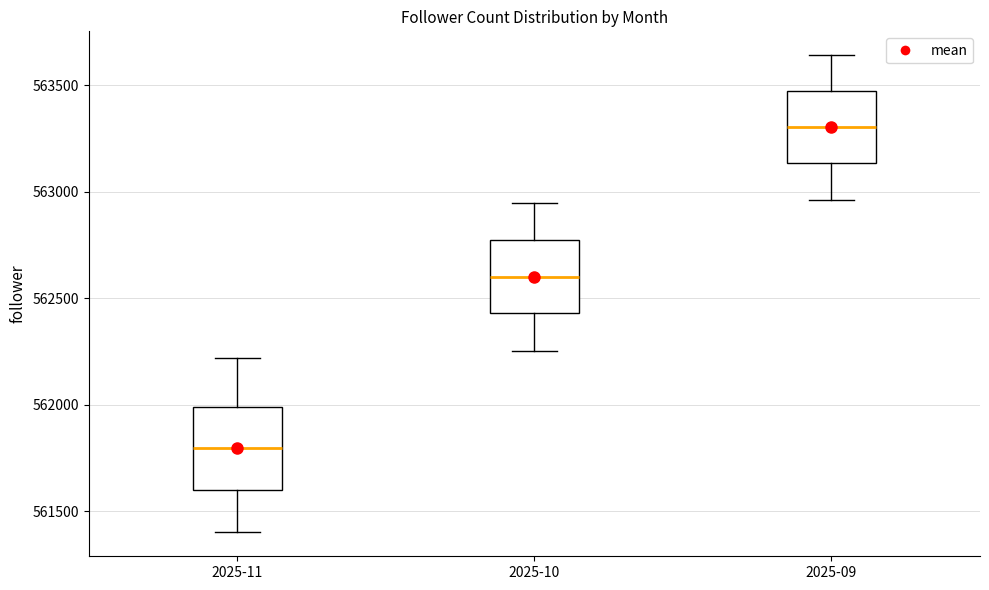

Reading left to right, transcribe this box plot: for each box, give where its median line is, the range the box spans, and where its two whiskers end, as read against the y-axis. The values are not printed on the chart, so give them approximately, as read against the axis.

2025-11: median 561800, box 561600 to 562000, whiskers 561400 to 562200
2025-10: median 562600, box 562450 to 562750, whiskers 562250 to 562950
2025-09: median 563300, box 563150 to 563450, whiskers 562950 to 563650